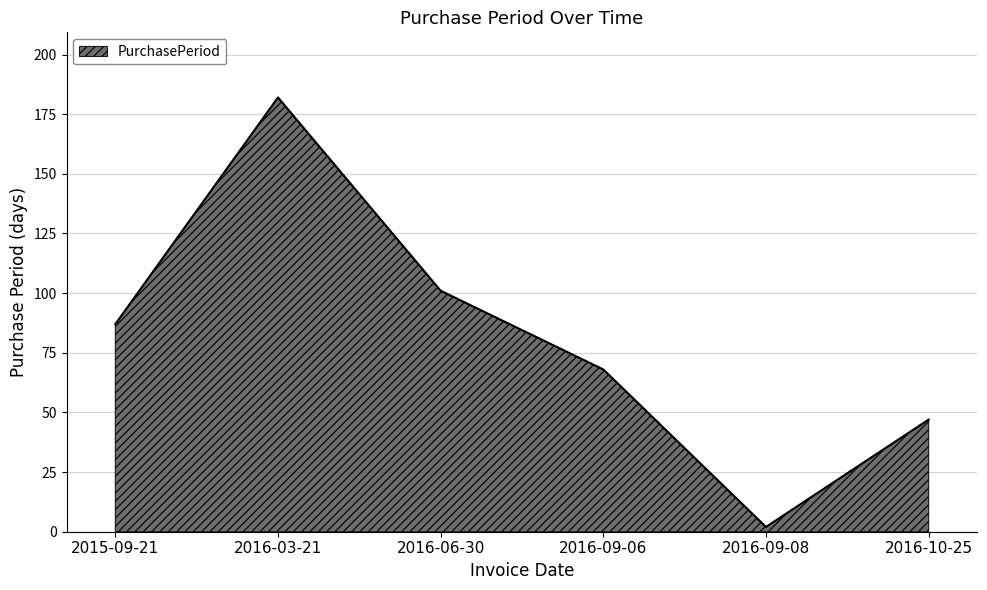

At which category does the data reach its first local valley?

2016-09-08